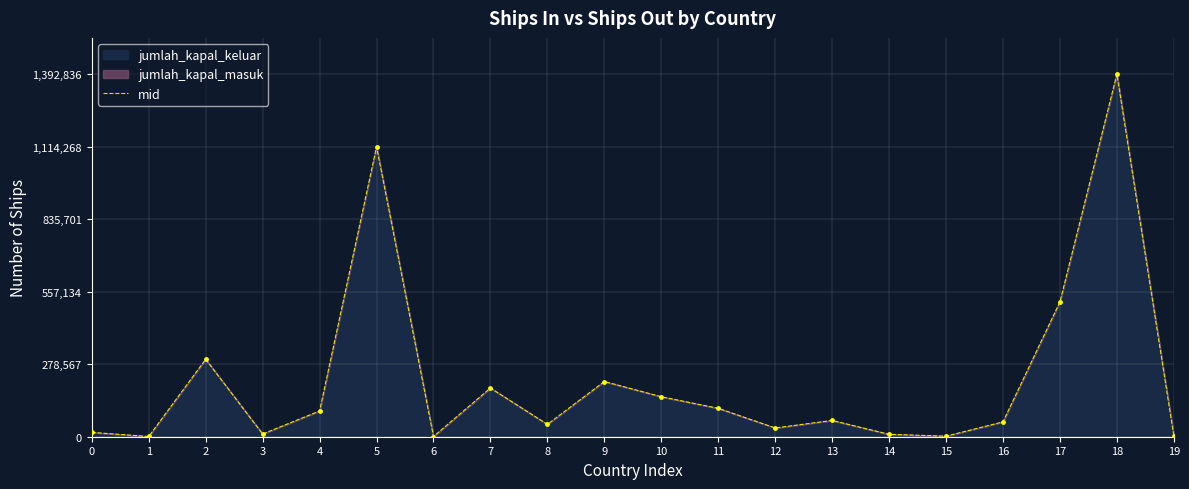

What is the change in value from 2 to 3?

-287112.5